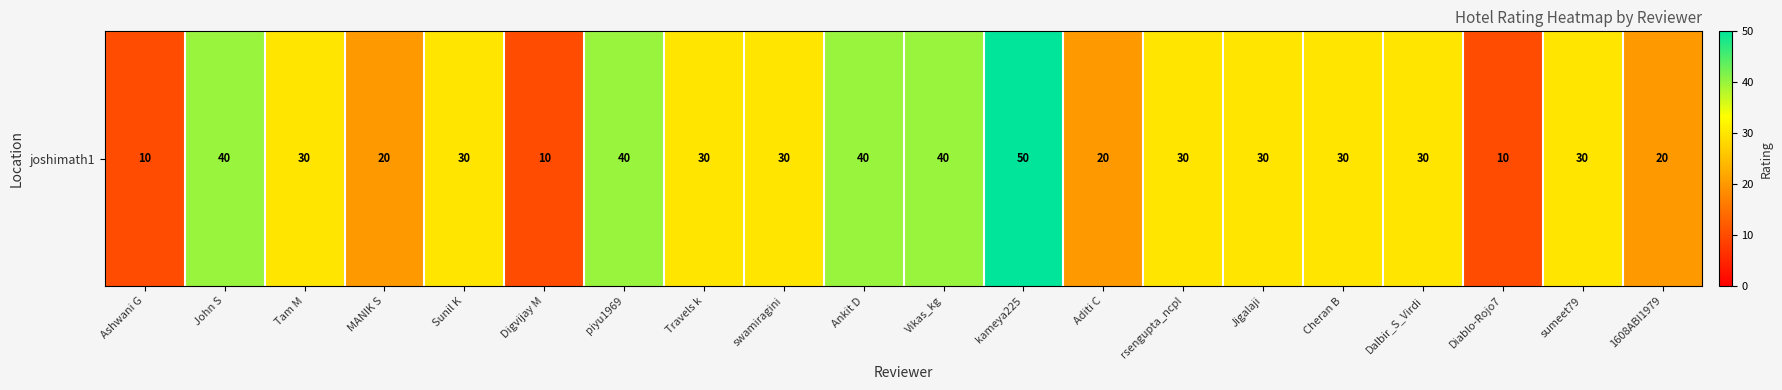

Reading left to right, transcribe all the data shown in this chart.

Ashwani G=10	John S=40	Tam M=30	MANIK S=20	Sunil K=30	Digvijay M=10	piyu1969=40	Travels k=30	swamiragini=30	Ankit D=40	Vikas_kg=40	kameya225=50	Aditi C=20	rsengupta_ncpl=30	Jigalaji=30	Cheran B=30	Dalbir_S_Virdi=30	Diablo-Rojo7=10	sumeet79=30	1608ABI1979=20